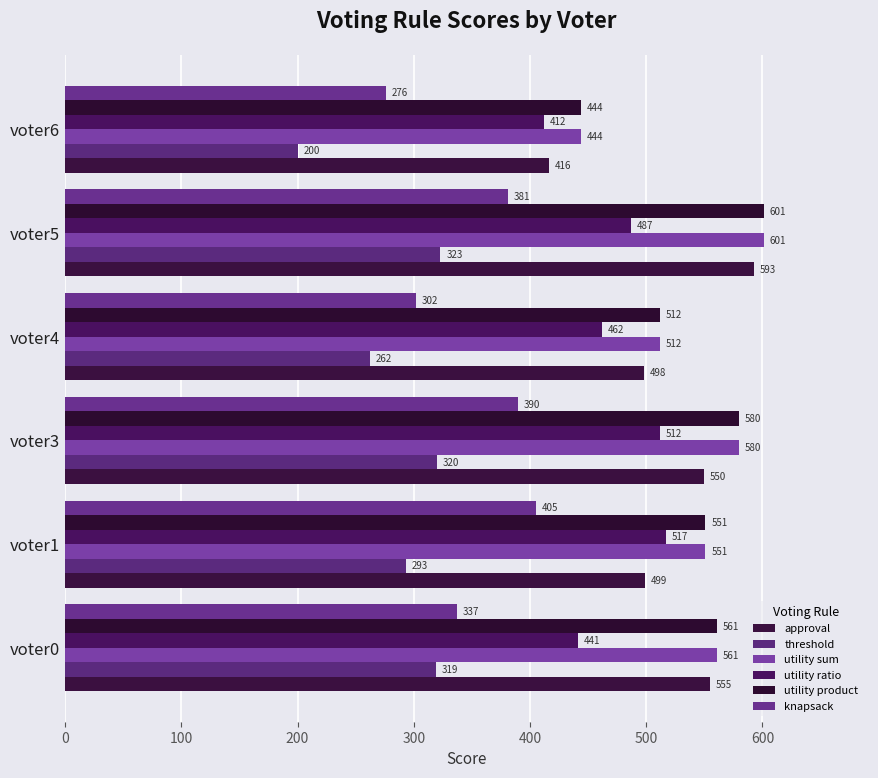

At which label is approval closest to 504?

voter1